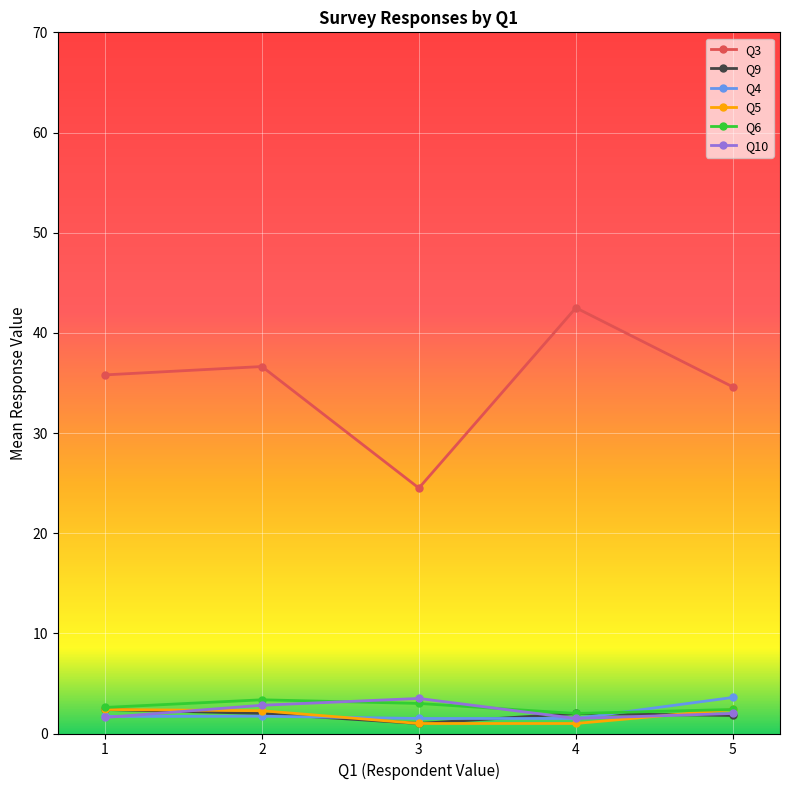

Where is the first local minimum for Q9?

3